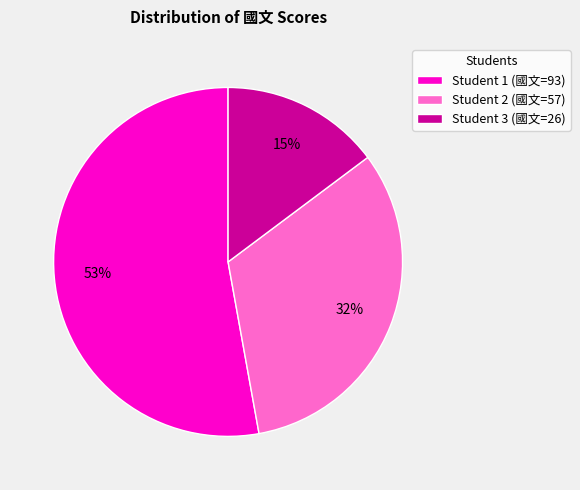

Which has a higher value, Student 2 (國文=57) or Student 3 (國文=26)?

Student 2 (國文=57)